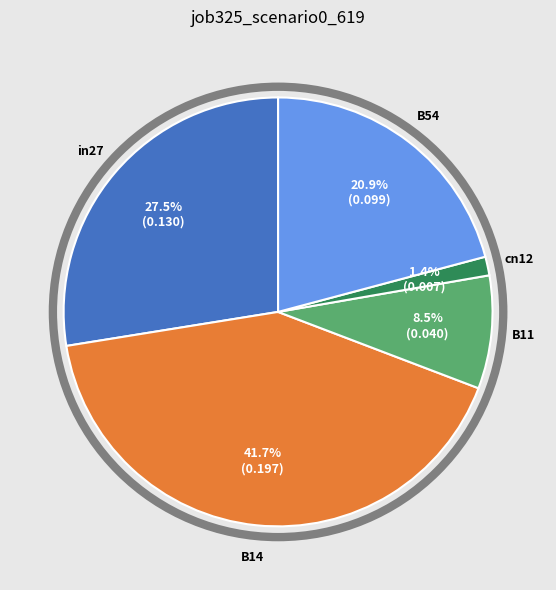

Is the sum of cn12 and B11 greater than half?

No